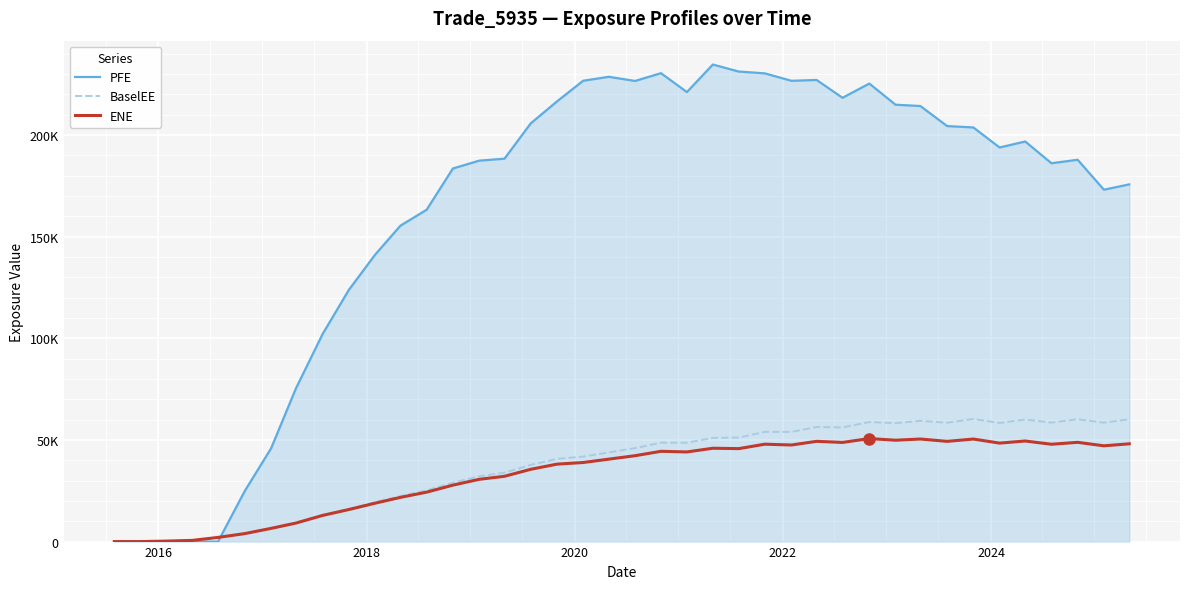

Which series ends up on top after the final intersection of PFE and ENE?

PFE